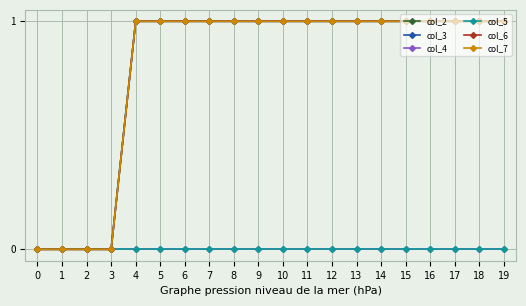

How many data points in col_6 are less than 1?

4